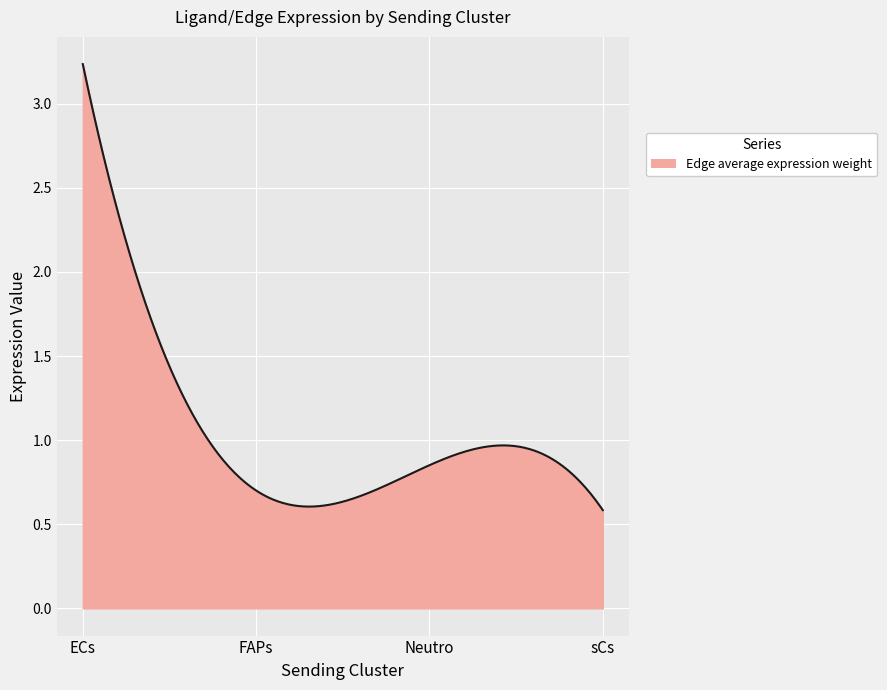

What is the difference between the maximum and minimum values?

2.7